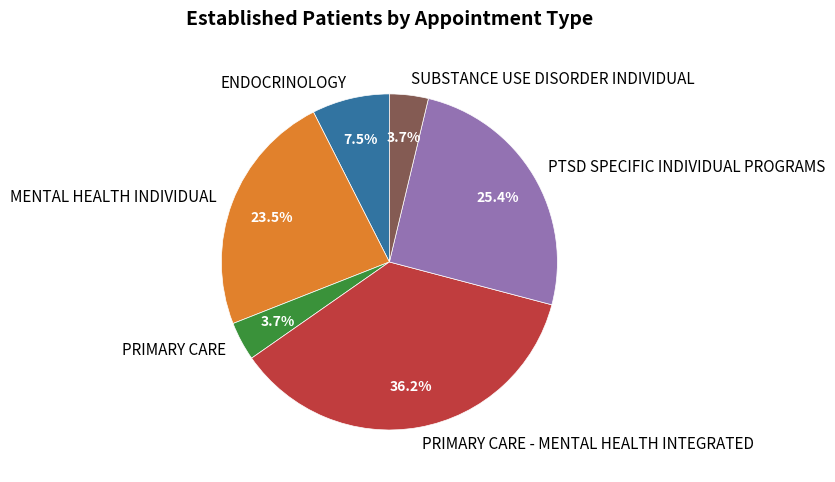

Which slice is the largest?

PRIMARY CARE - MENTAL HEALTH INTEGRATED